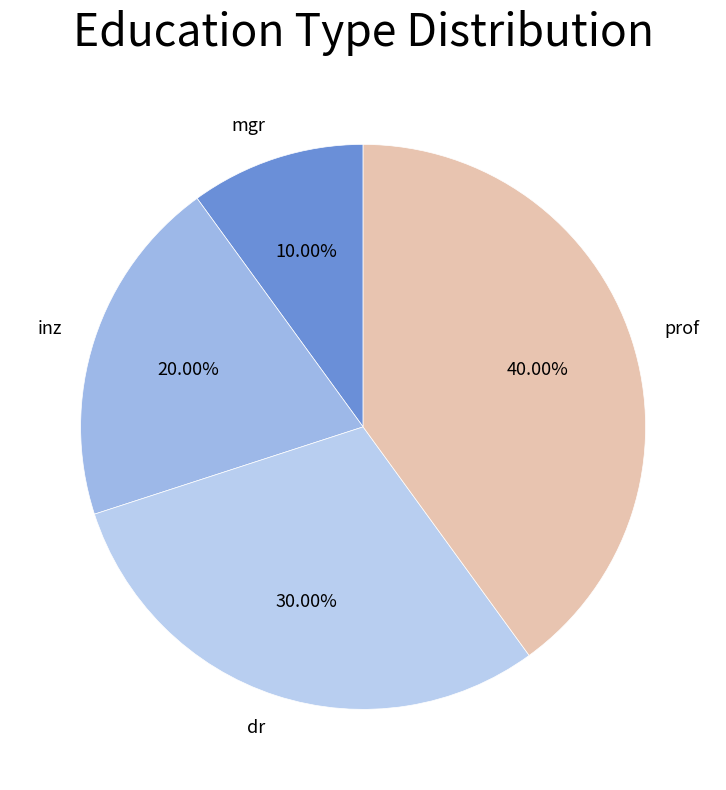

To the nearest percent, what is the average slice percentage?

25%